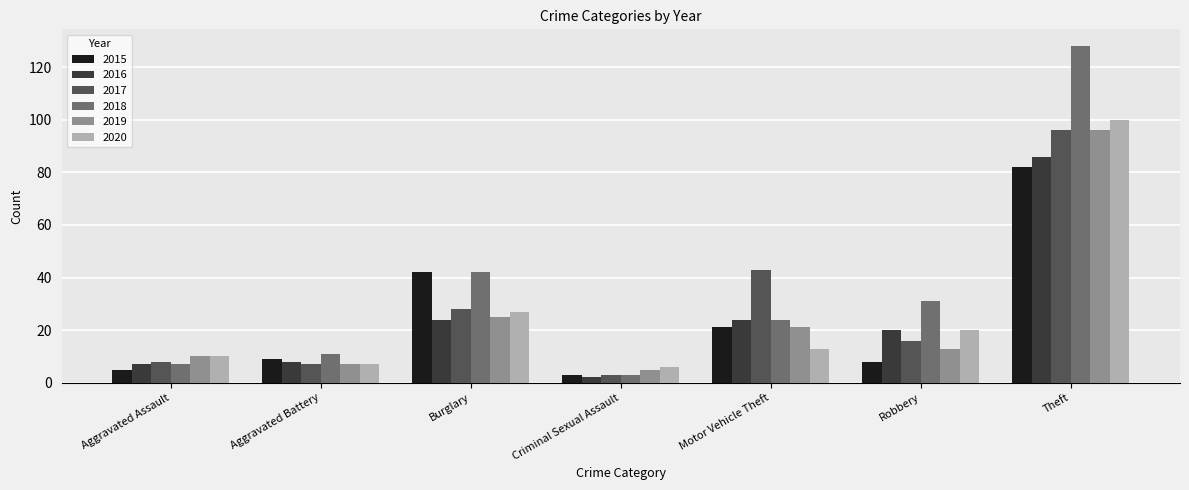

What is the difference between the 2020 values at Criminal Sexual Assault and Robbery?

14